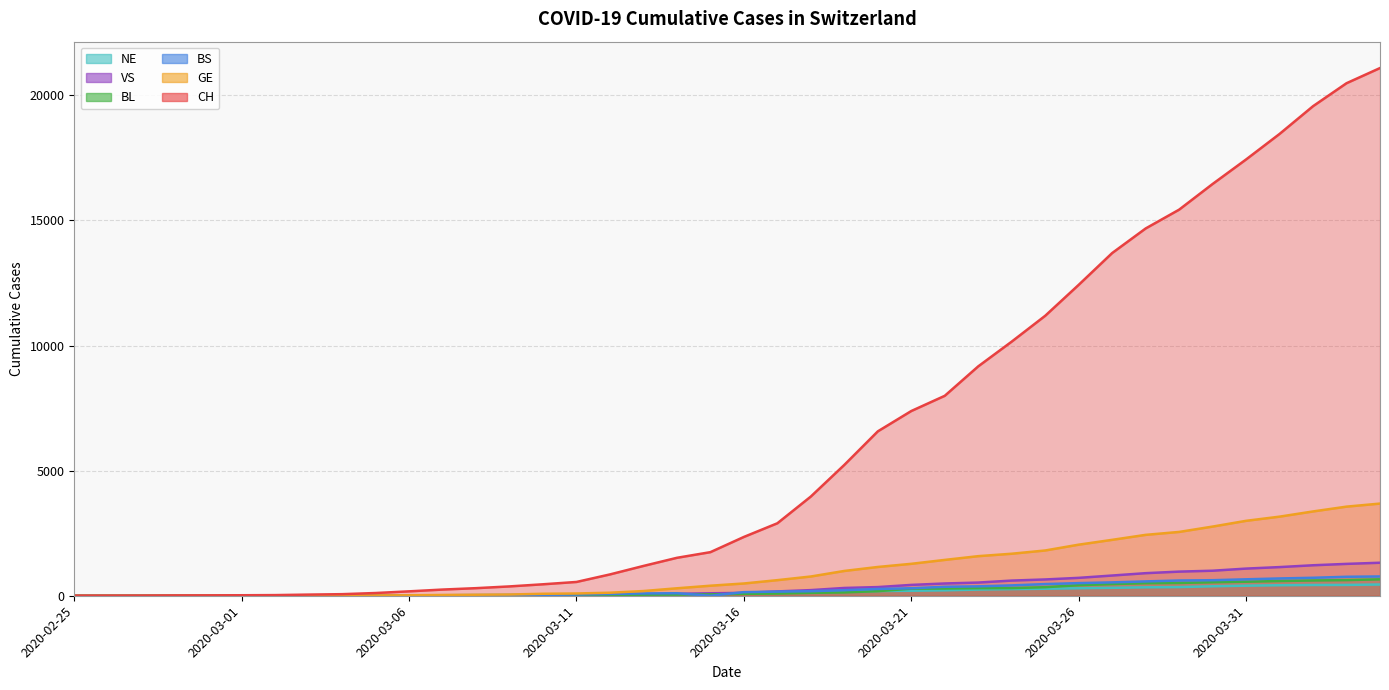

What is the difference between the second highest and second lowest values in the GE series?

3560